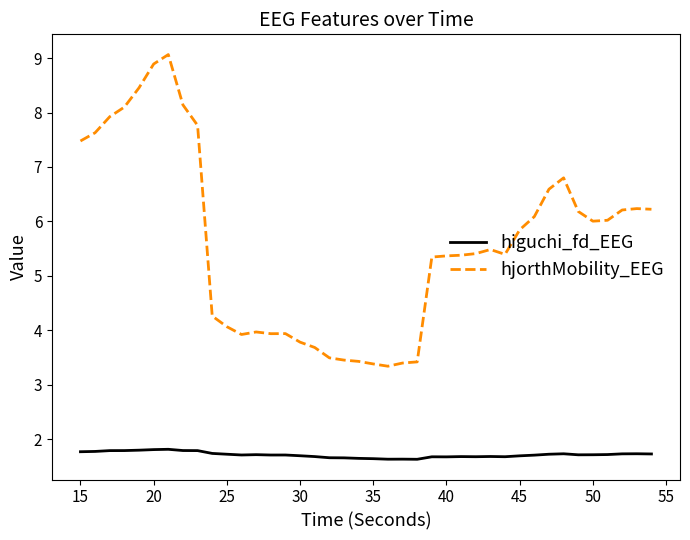

True or false: hjorthMobility_EEG and higuchi_fd_EEG cross at least once.

False